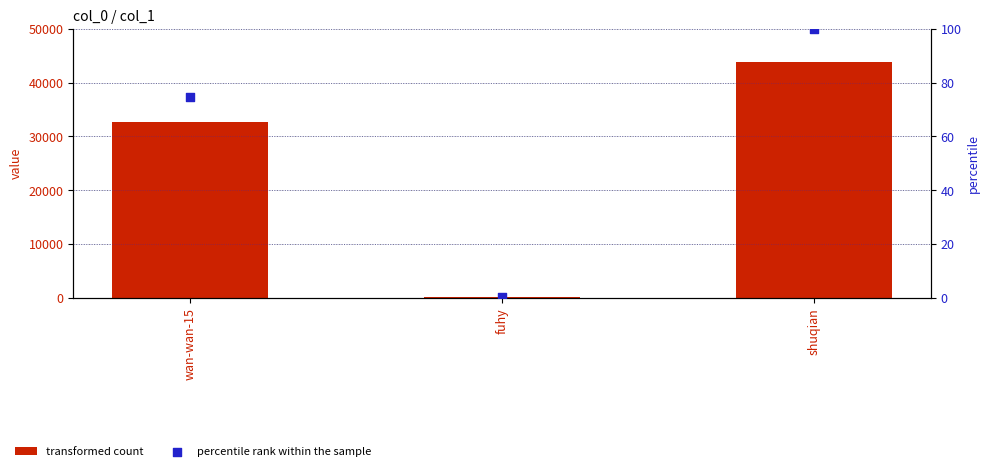

Is the value of transformed count at fuhy greater than the value of percentile rank within the sample at shuqian?

Yes